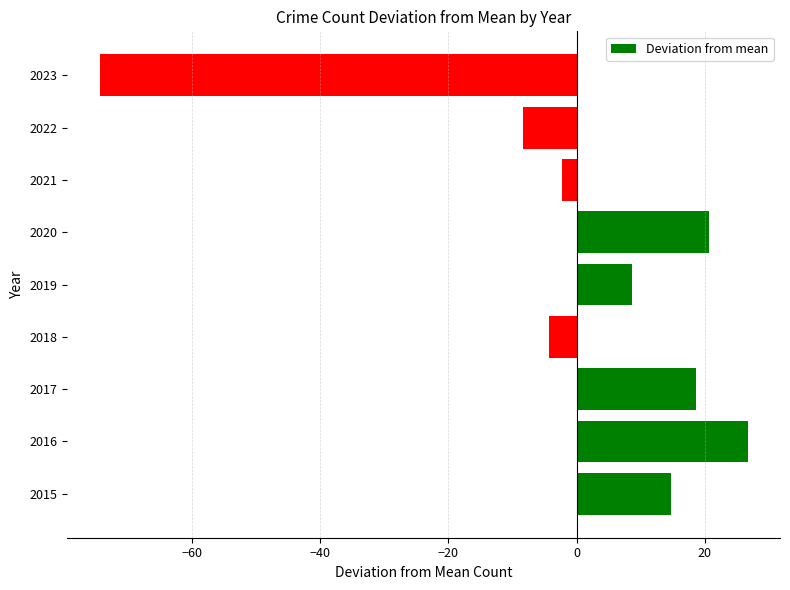

What is the ratio of the value at 2017 to the value at 2016?

0.7